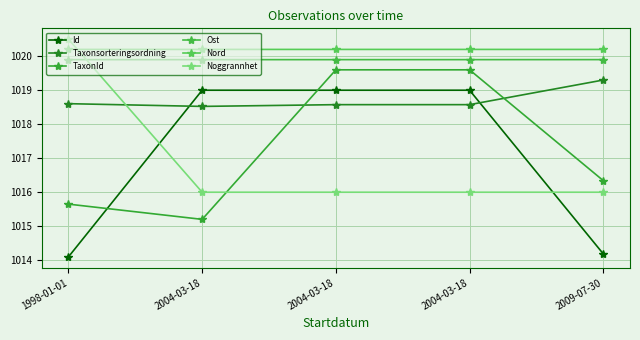

What is the value of the Nord point at the 1st from the left?

1020.2